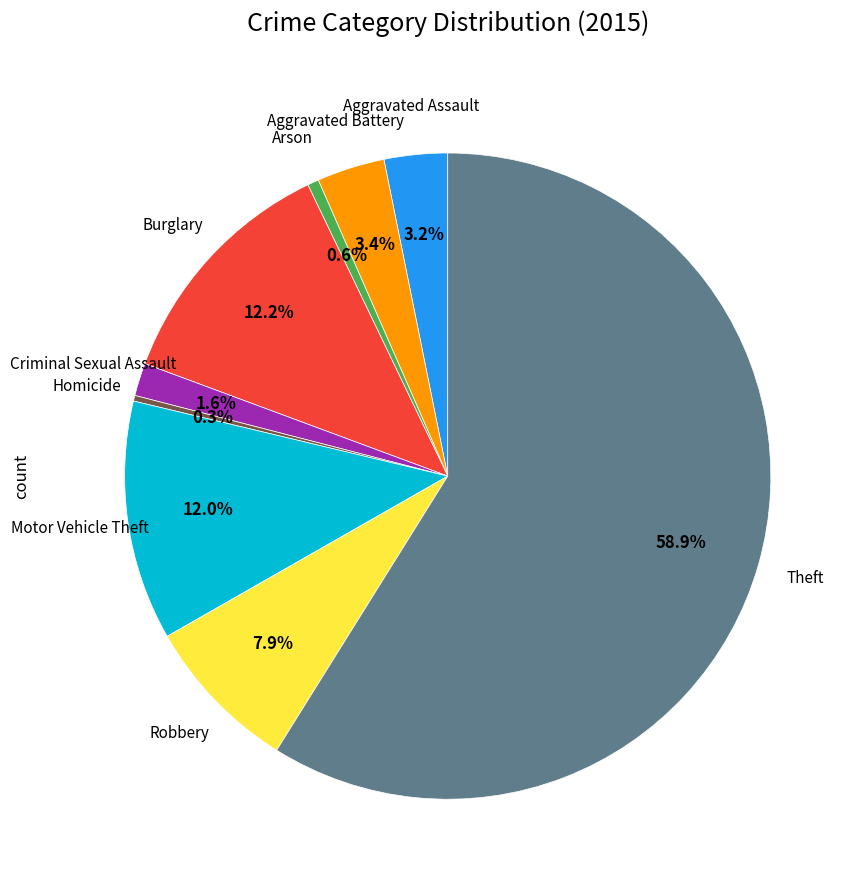

Is there a majority slice in this chart?

Yes